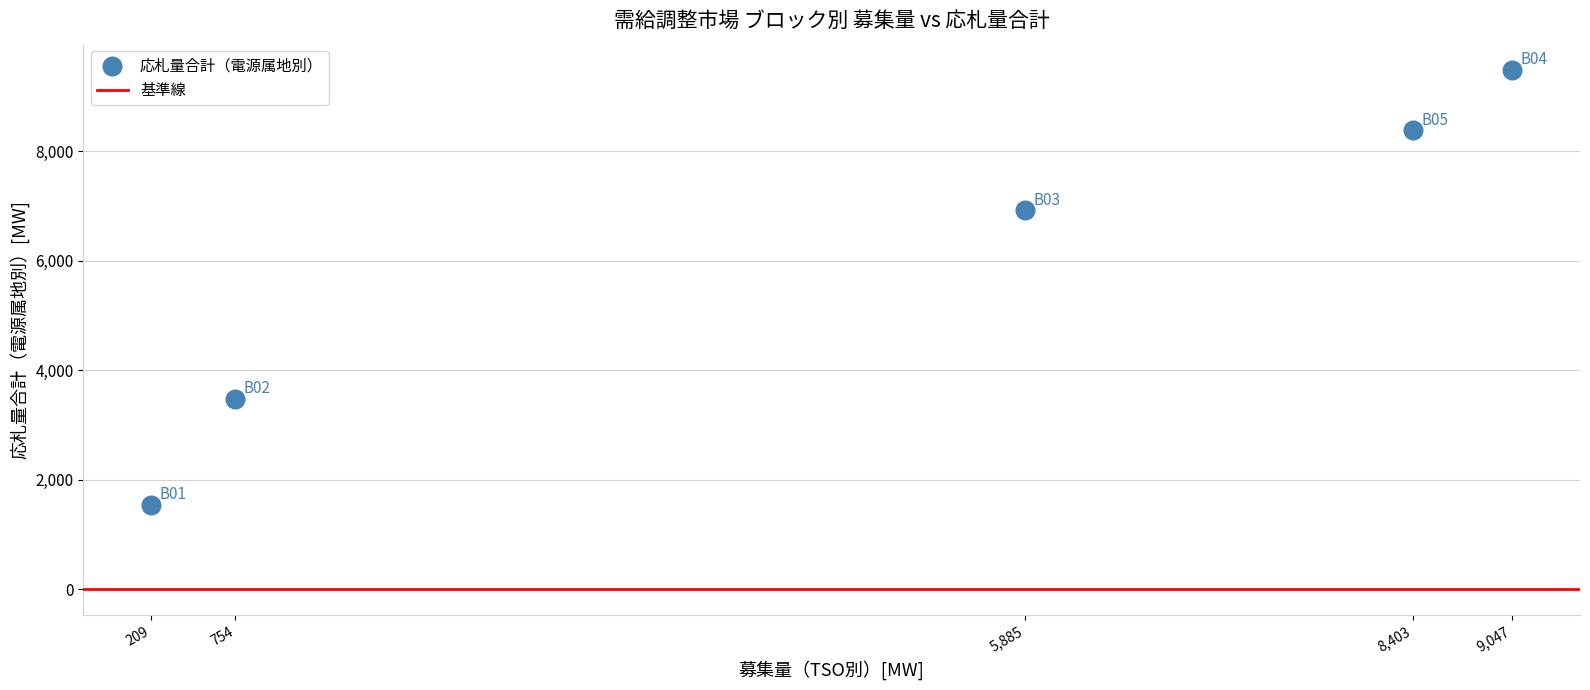

What is the average Y value?

5966.8